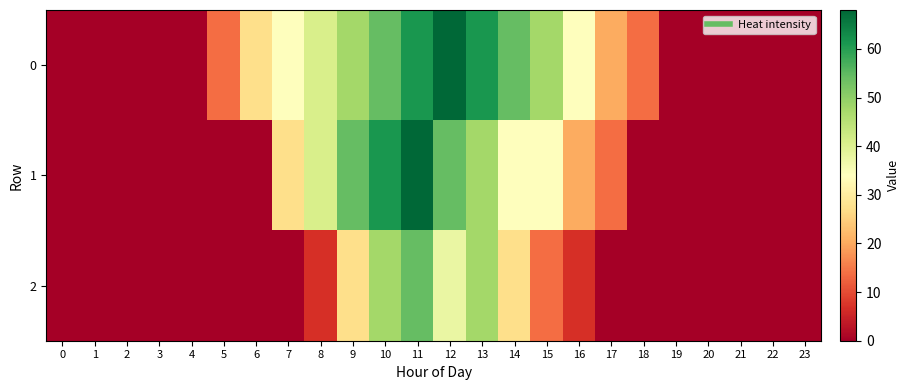

Reading left to right, transcribe all the data shown in this chart.

0: 0=0.0	1=0.0	2=0.0	3=0.0	4=0.0	5=13.6	6=27.2	7=34.0	8=40.8	9=47.6	10=54.4	11=61.2	12=68.0	13=61.2	14=54.4	15=47.6	16=34.0	17=20.4	18=13.6	19=0.0	20=0.0	21=0.0	22=0.0	23=0.0
1: 0=0.0	1=0.0	2=0.0	3=0.0	4=0.0	5=0.0	6=0.0	7=27.2	8=40.8	9=54.4	10=61.2	11=68.0	12=54.4	13=47.6	14=34.0	15=34.0	16=20.4	17=13.6	18=0.0	19=0.0	20=0.0	21=0.0	22=0.0	23=0.0
2: 0=0.0	1=0.0	2=0.0	3=0.0	4=0.0	5=0.0	6=0.0	7=0.0	8=6.8	9=27.2	10=47.6	11=54.4	12=37.6	13=47.6	14=27.2	15=13.6	16=6.8	17=0.0	18=0.0	19=0.0	20=0.0	21=0.0	22=0.0	23=0.0